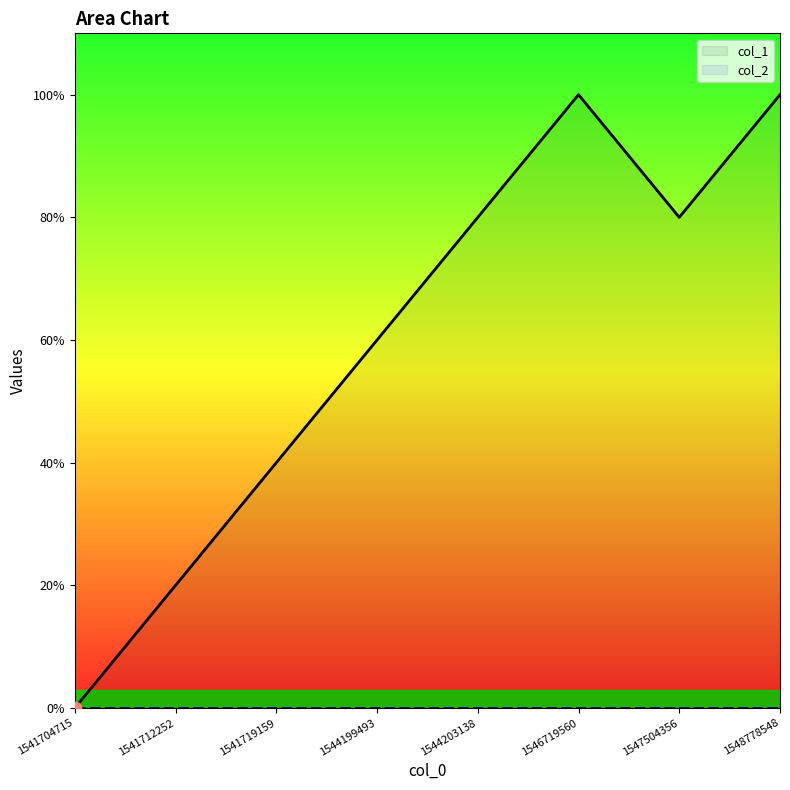

Between 1544203138 and 1541704715, which is larger?

1544203138